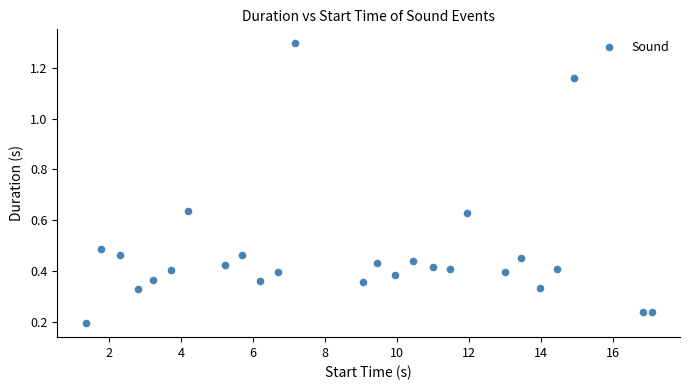

What is the range of Y values (max minus min)?

1.1